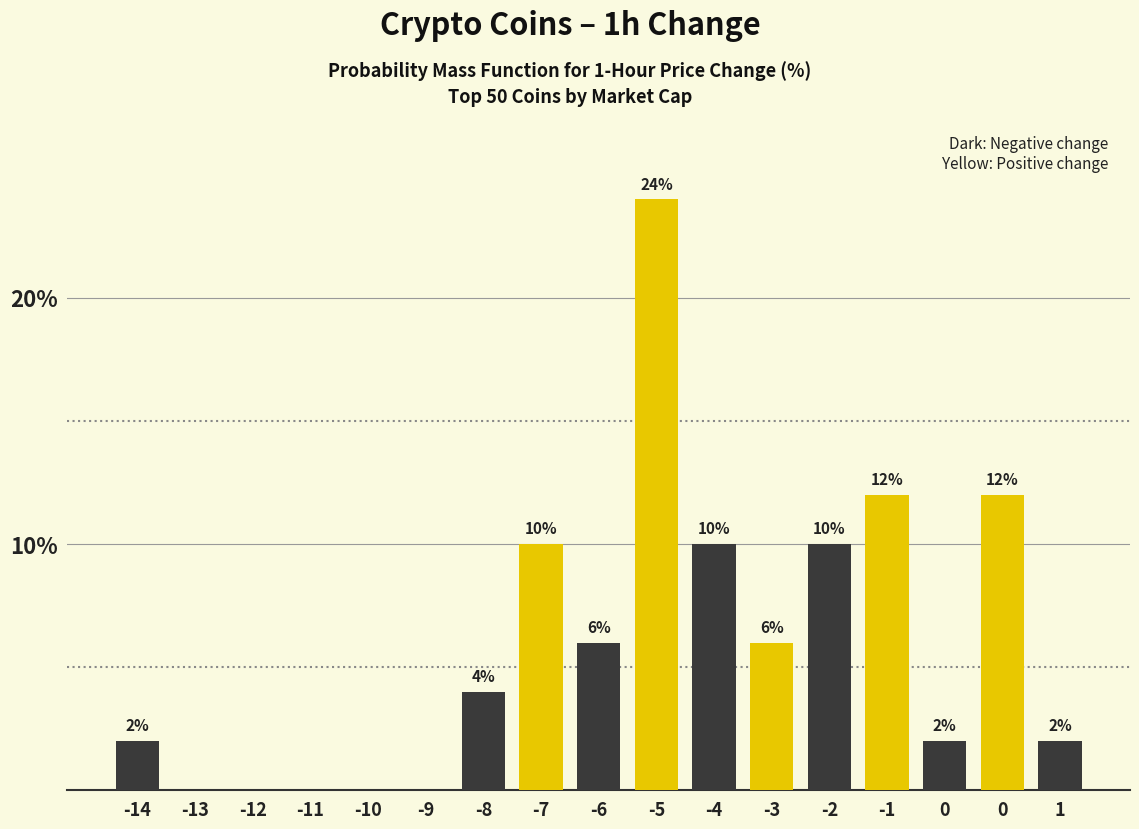

How many positive values are there?

12